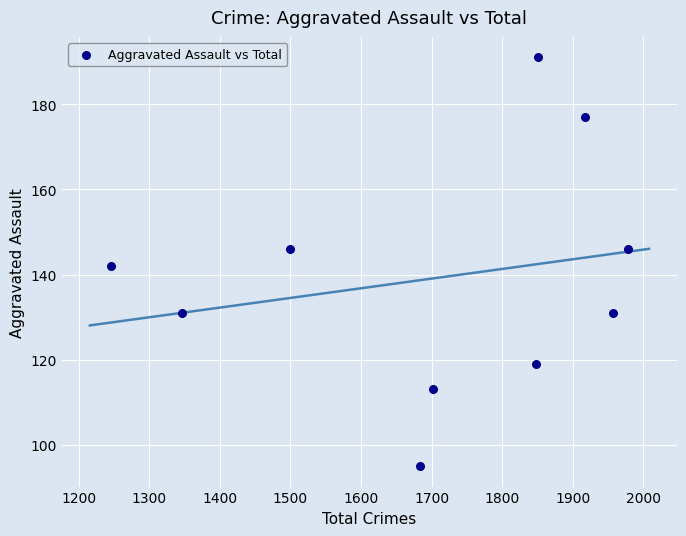

What is the average X value?

1703